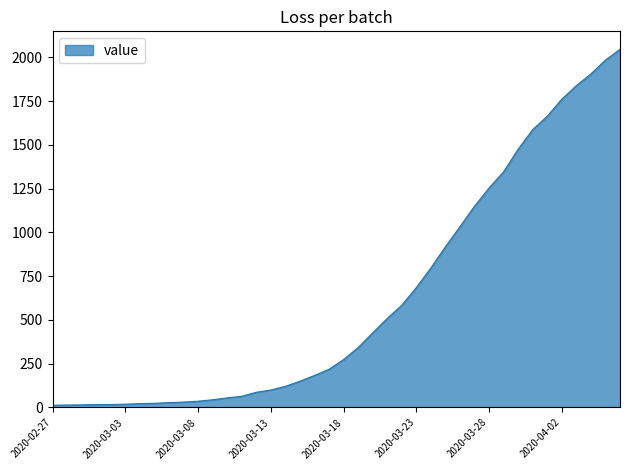

What is the maximum value shown in the chart?

2047